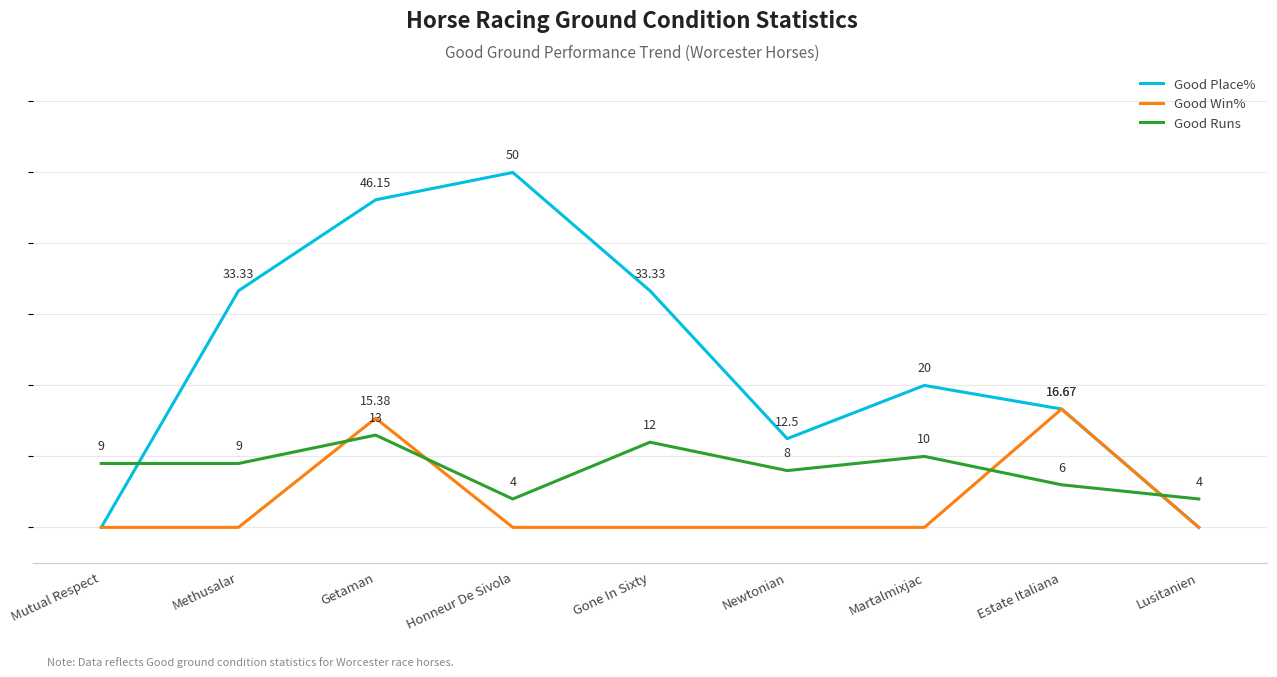

At which category does Good Place% reach its first local valley?

Newtonian